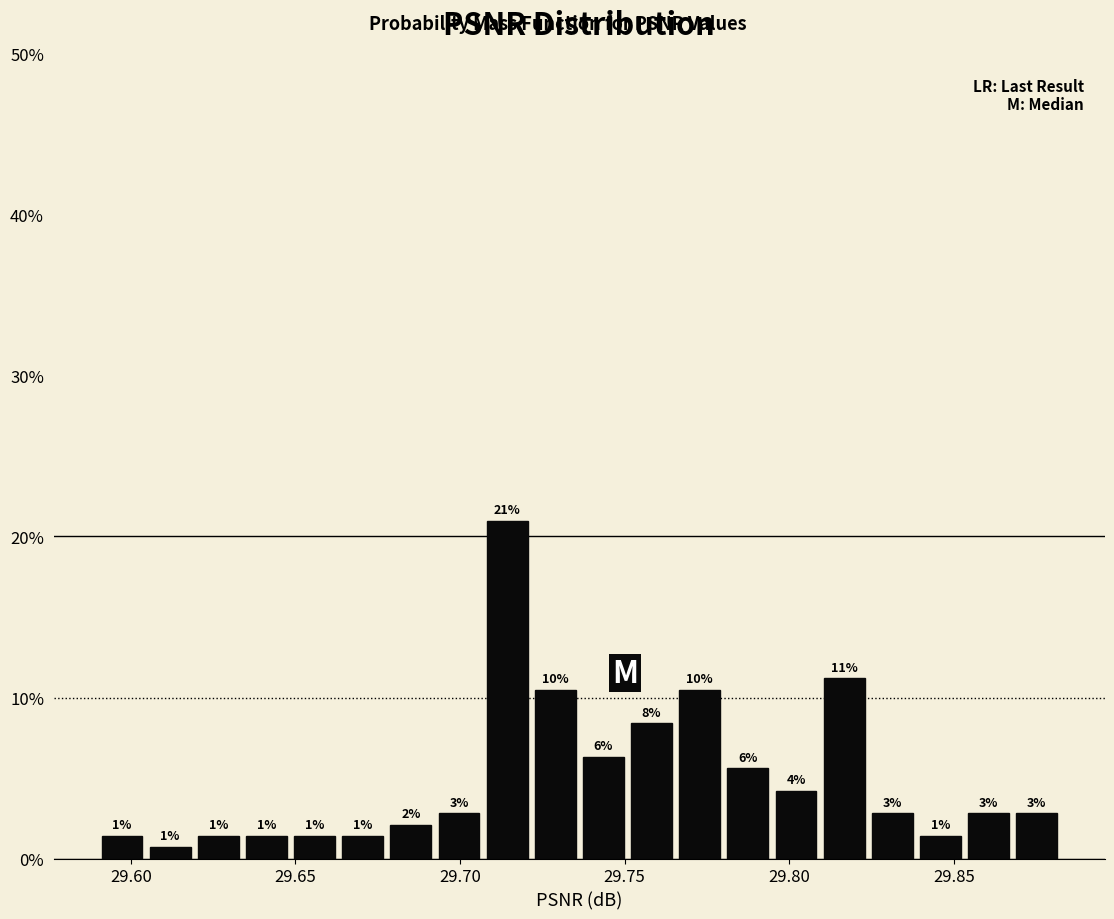

Around what value on the x-axis is the tallest bar? Give the approximate position of its centre, as read against the axis.

29.715